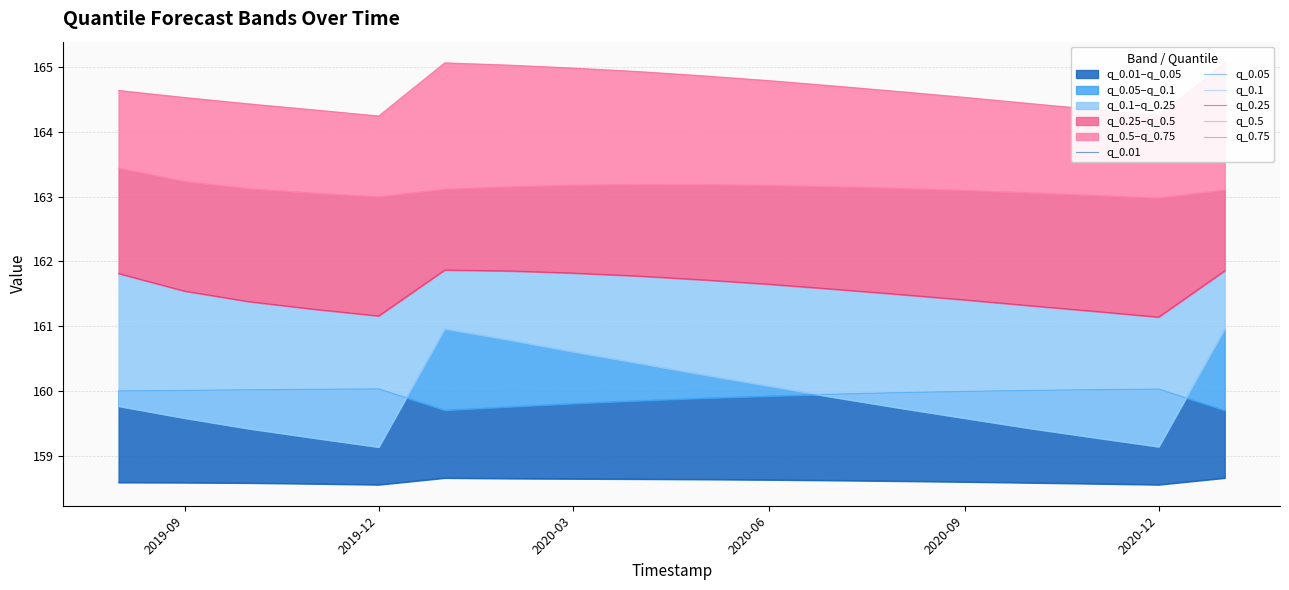

Which series has the largest range (max minus min)?

q_0.1